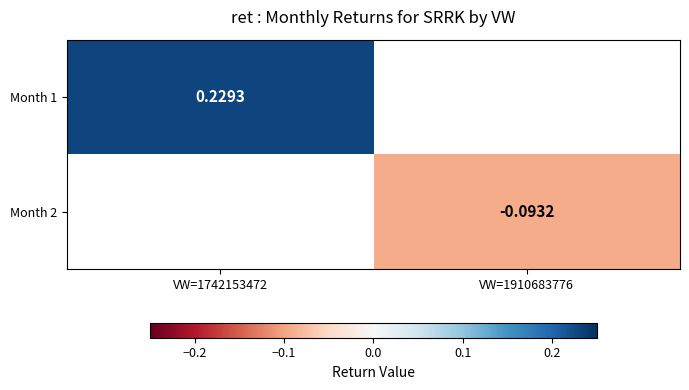

How many values in Month 1 are above zero?

1